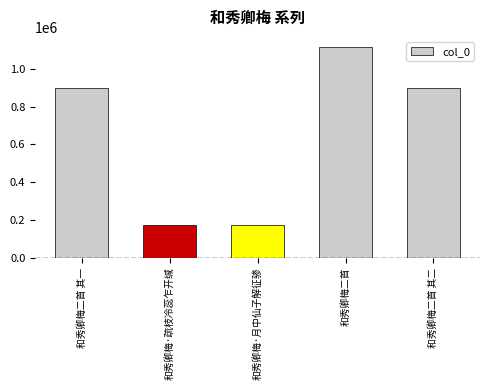

What is the greatest value displayed?

1113079